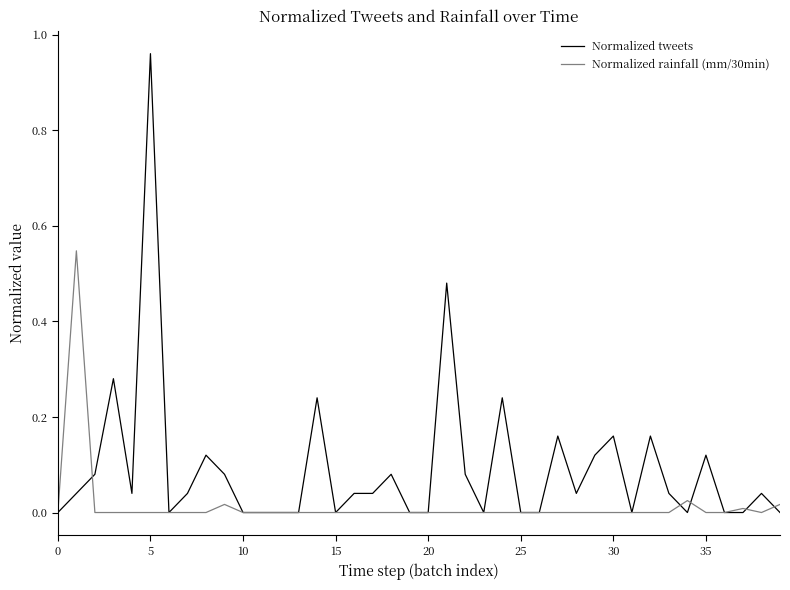

Which series has the largest total across all categories?

Normalized tweets